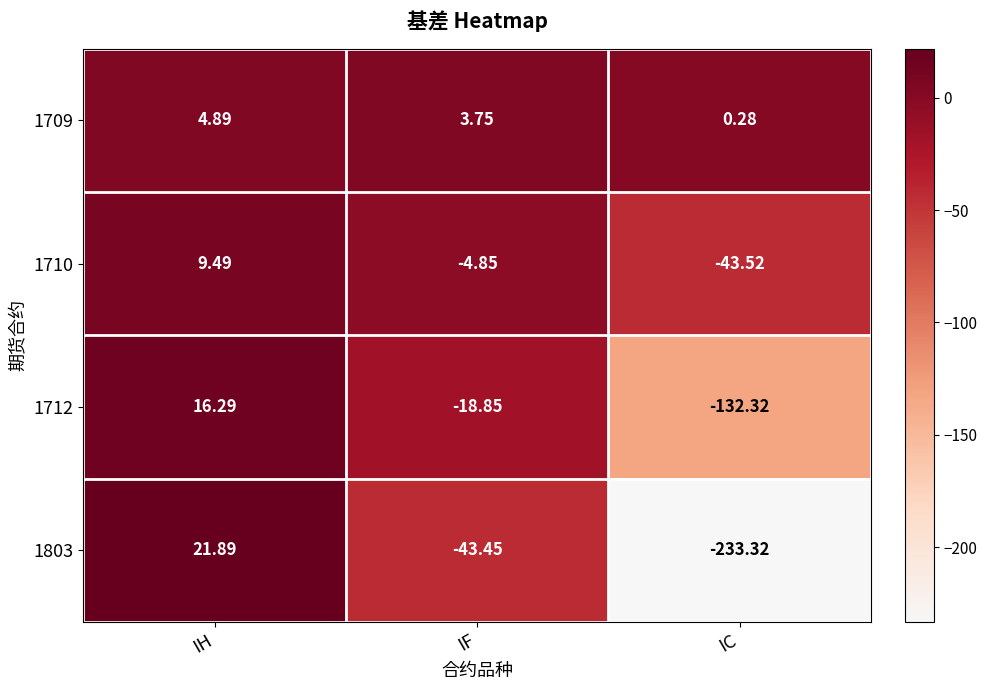

How many data points in 1709 are above 3?

2